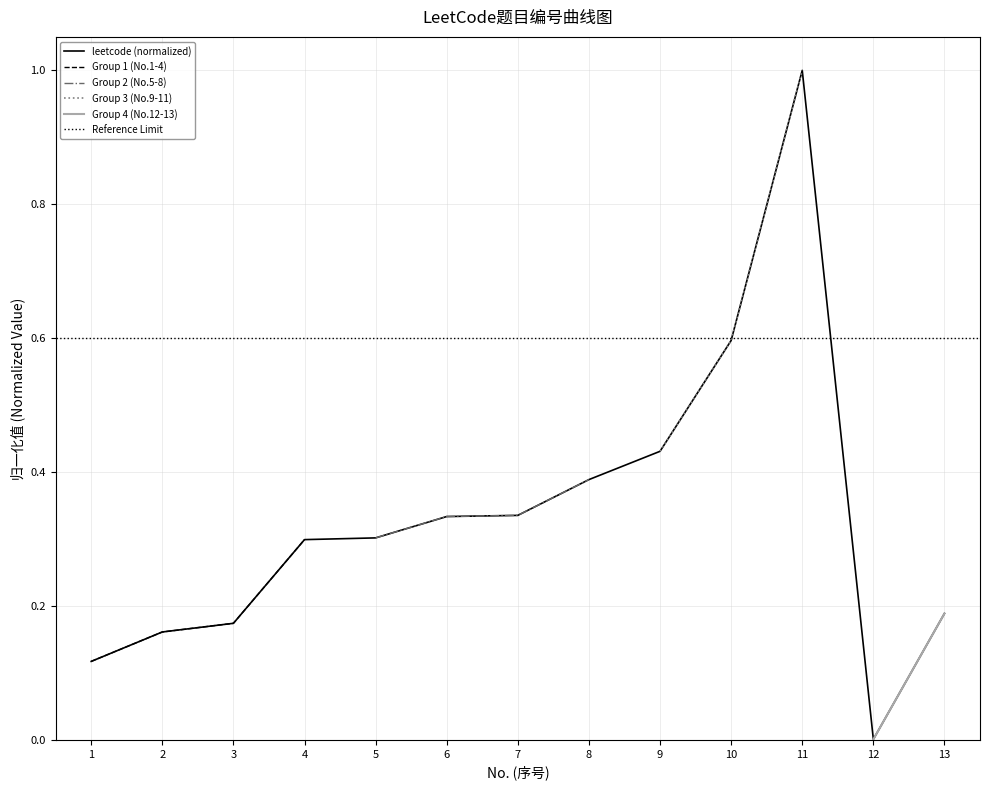

The chart shows a value of 0.0 at 12. True or false?

False